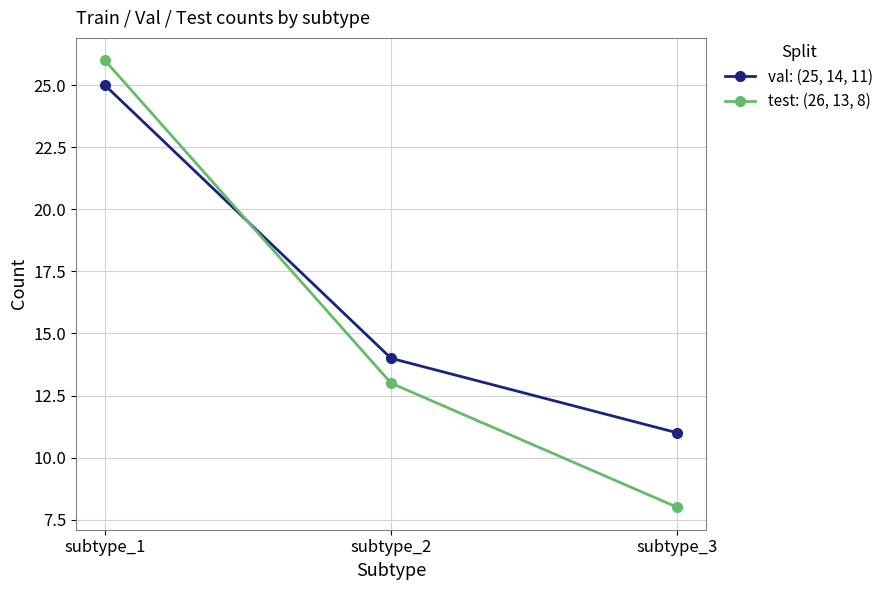

How many series are shown in this chart?

2